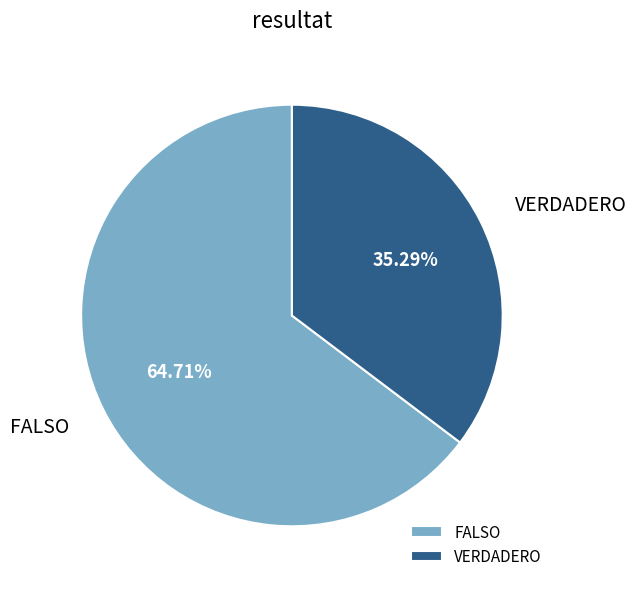

To the nearest percent, what percentage of the pie is FALSO?

65%